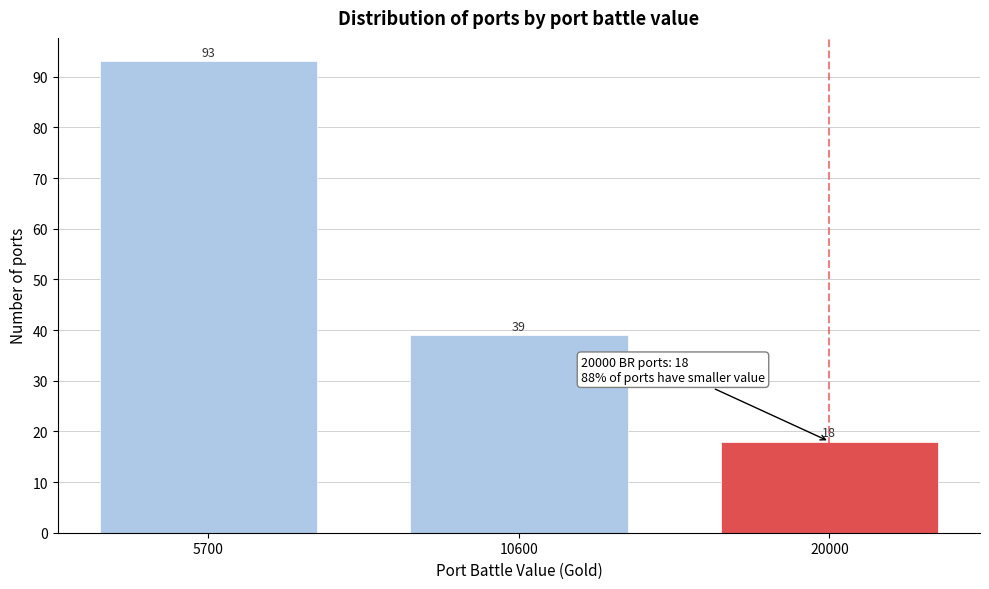

Reading left to right, extract all data points from this chart.

93	39	18